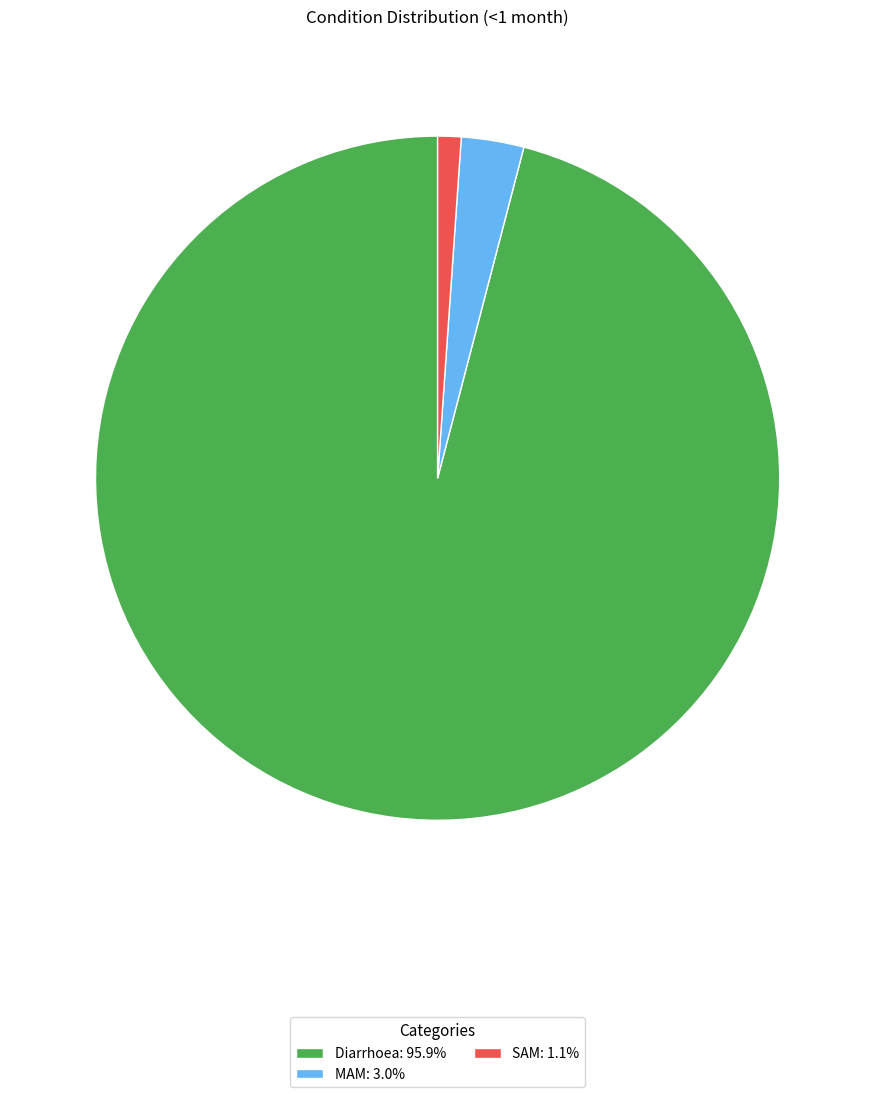

True or false: Diarrhoea accounts for 89% of the total.

False